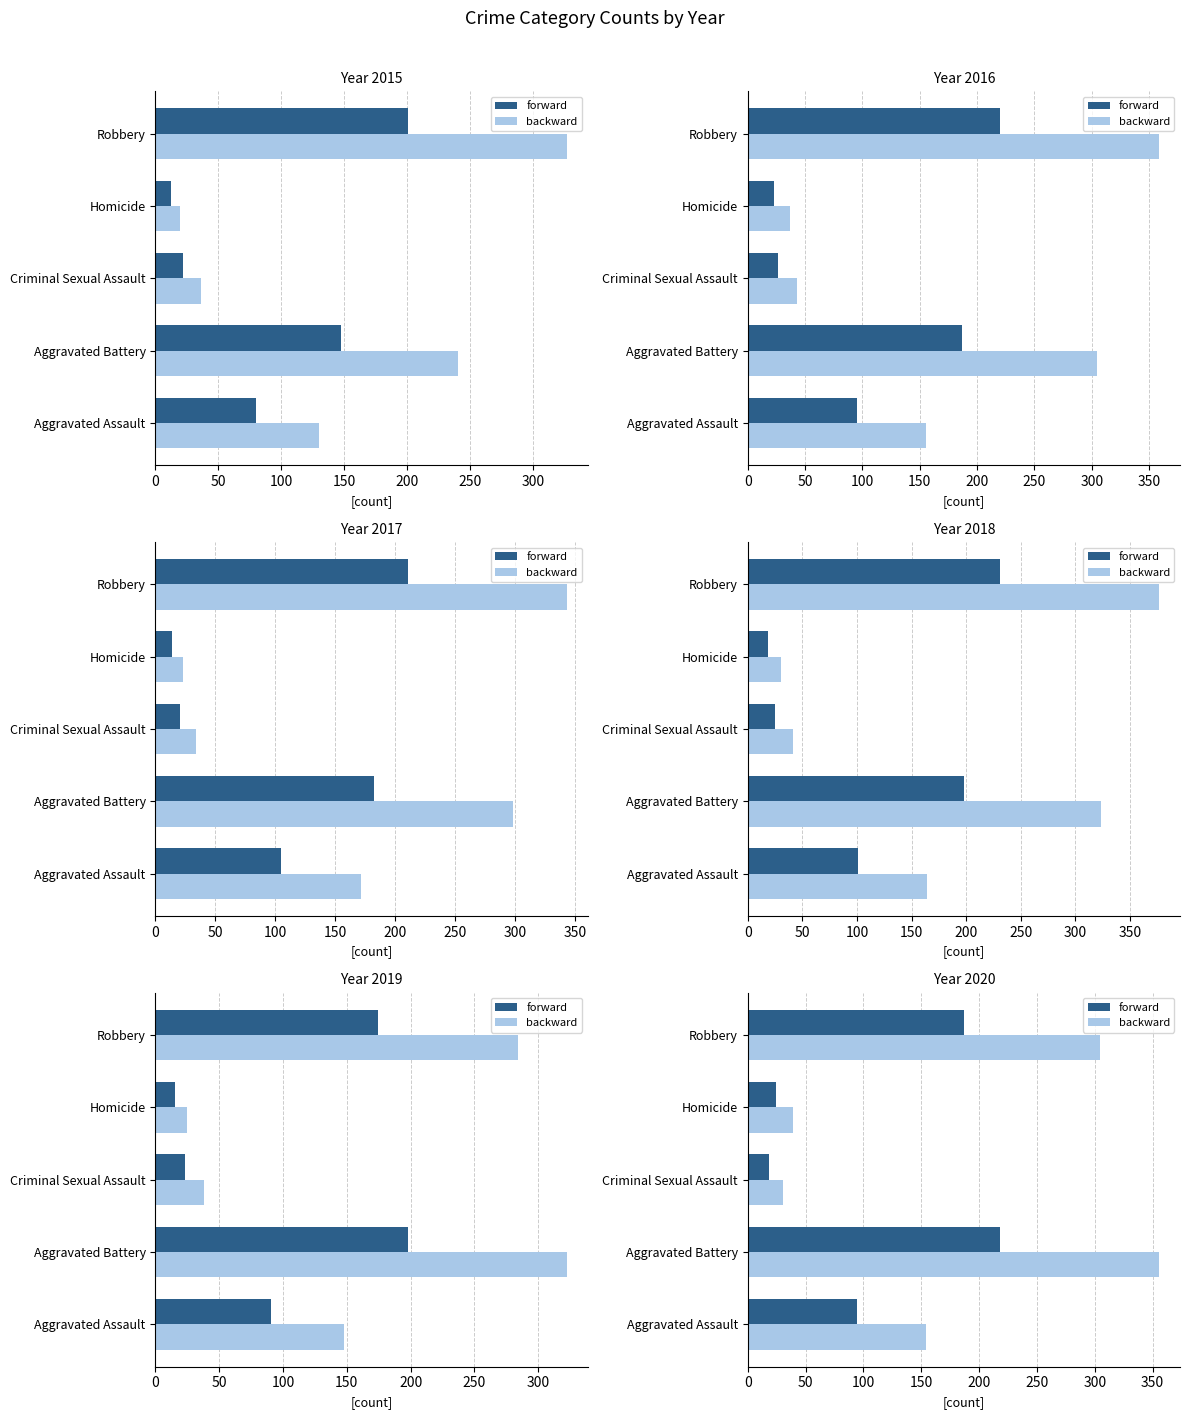

How many distinct data groups are displayed?

2